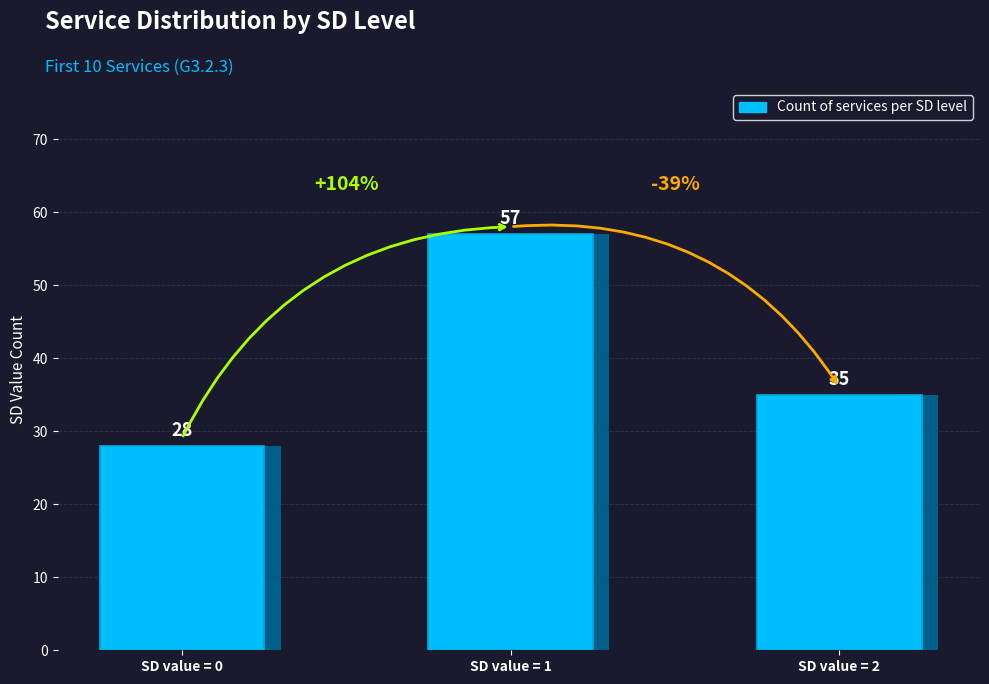

Which category has the highest value across all series?

SD value = 1